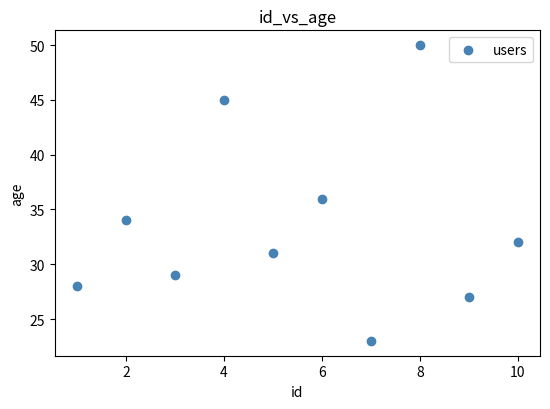

What is the range of Y values (max minus min)?

27